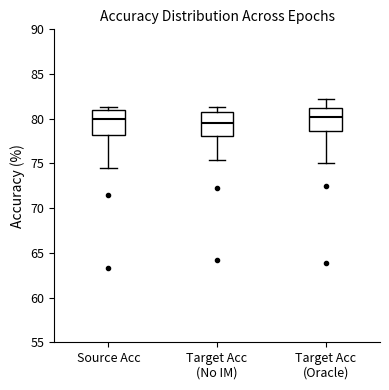

Reading left to right, read every box against the y-axis: the position of its median line, the range the box covers, and the ends of its whiskers. The values are not printed on the chart, so give them approximately, as read against the axis.

Source Acc: median 80.0, box 78.0 to 81.0, whiskers 74.5 to 81.5
Target Acc (No IM): median 79.5, box 78.0 to 80.5, whiskers 75.5 to 81.5
Target Acc (Oracle): median 80.0, box 78.5 to 81.0, whiskers 75.0 to 82.5